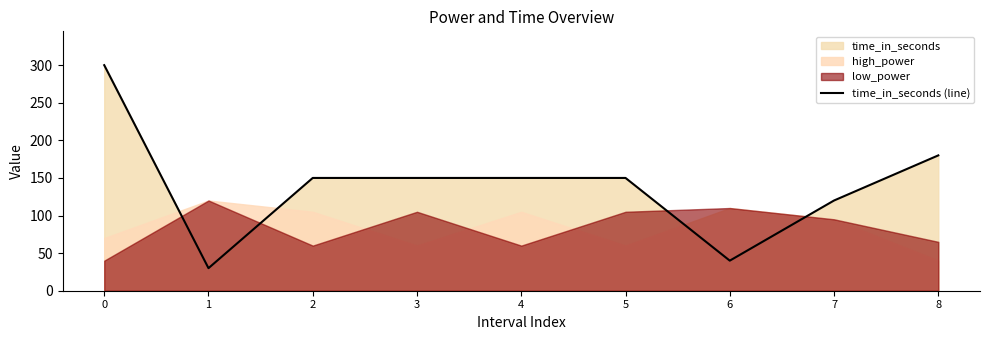

The value at 5 is 150. True or false?

True